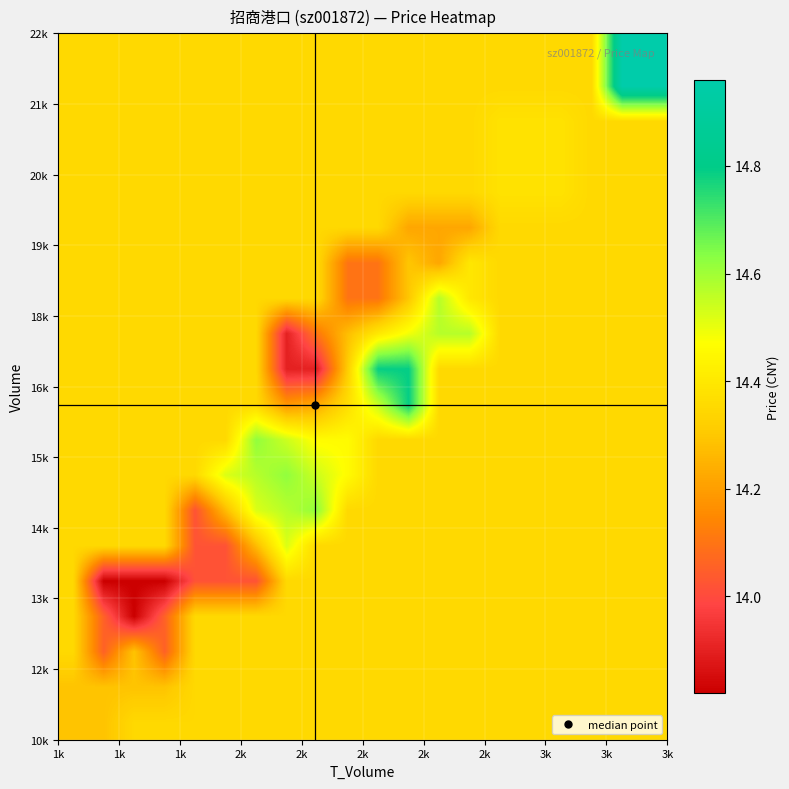

What is the greatest value displayed?

15.0